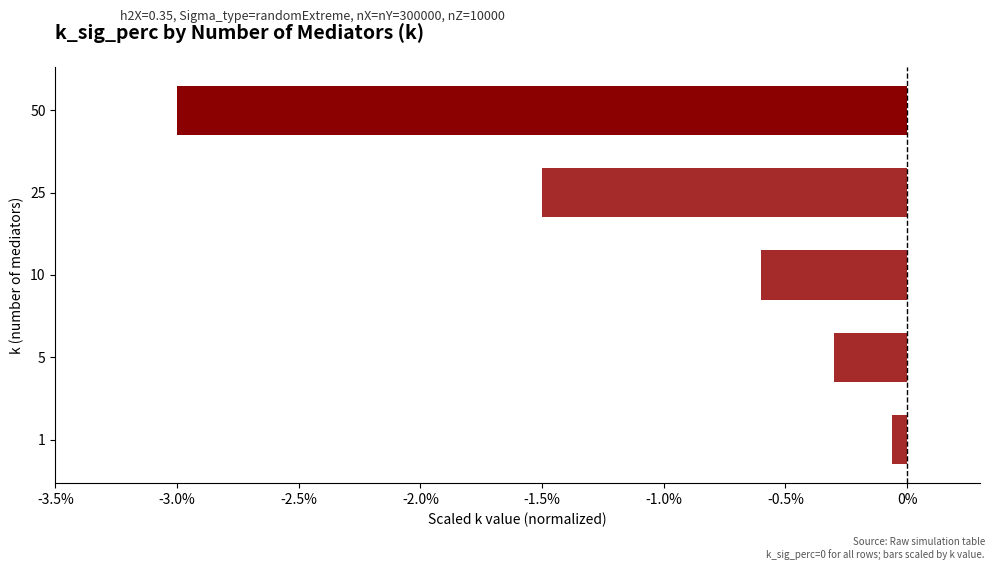

How many bars are there in total?

5